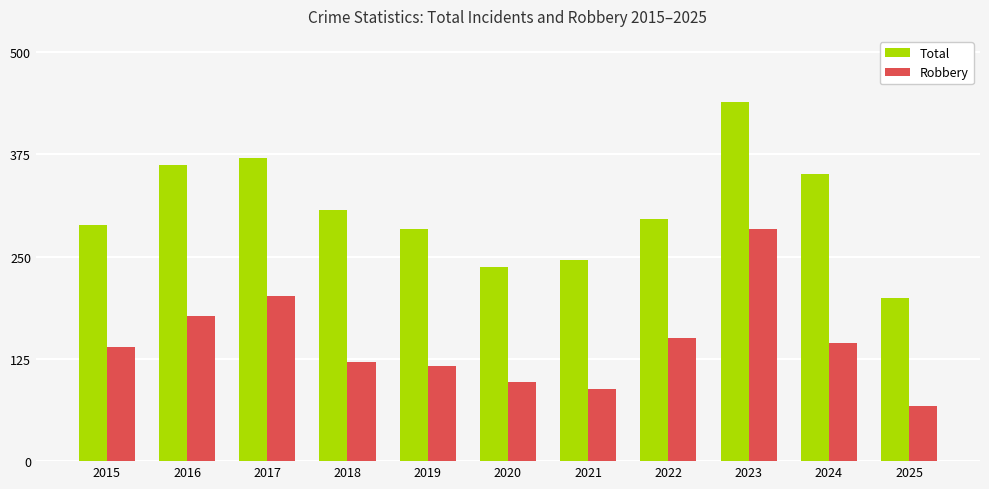

What is the lowest value of the Total series?

200